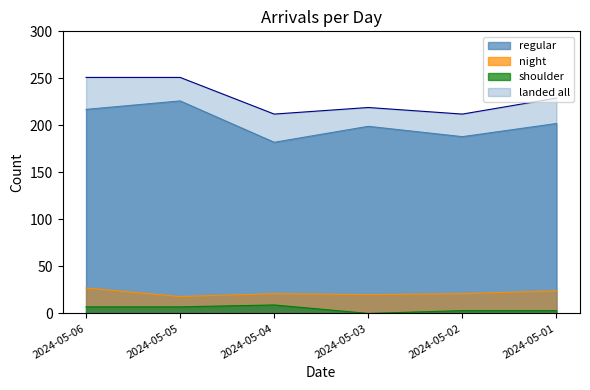

How many lines are shown in the chart?

4